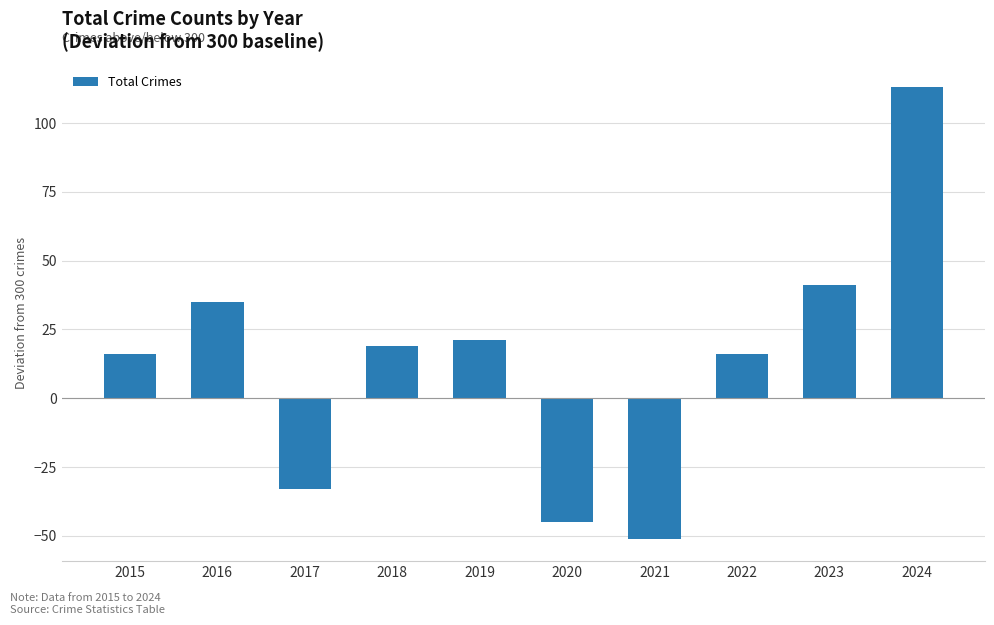

Where does the data first go above 19?

2016